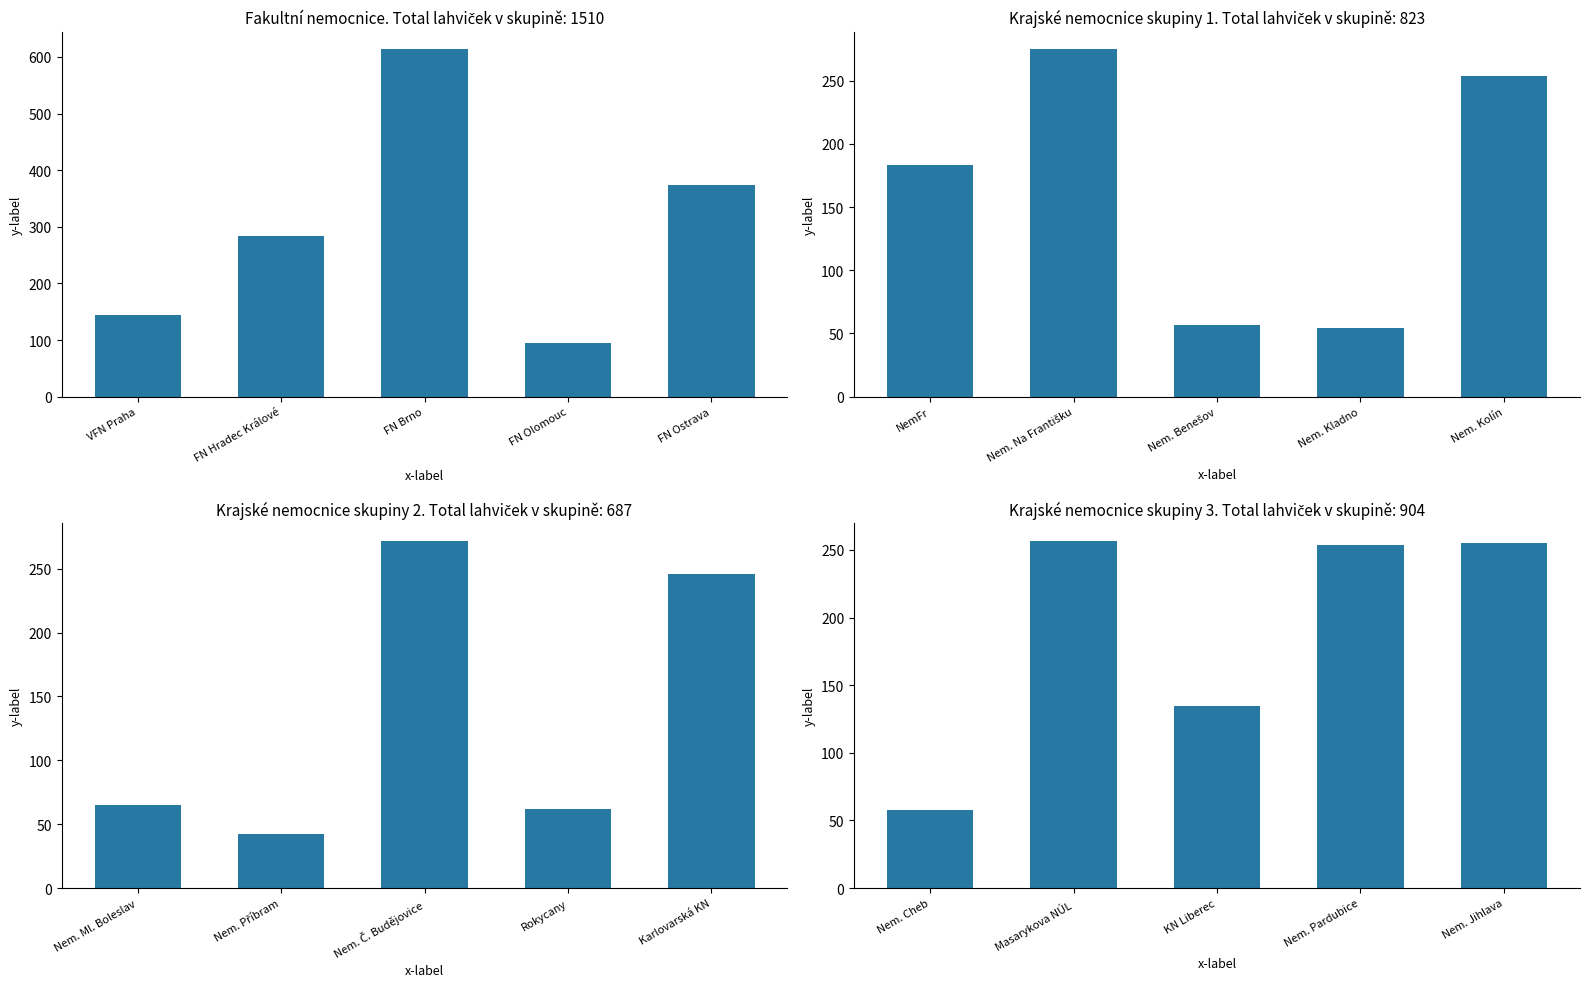

What position from the left is FN Brno?

3